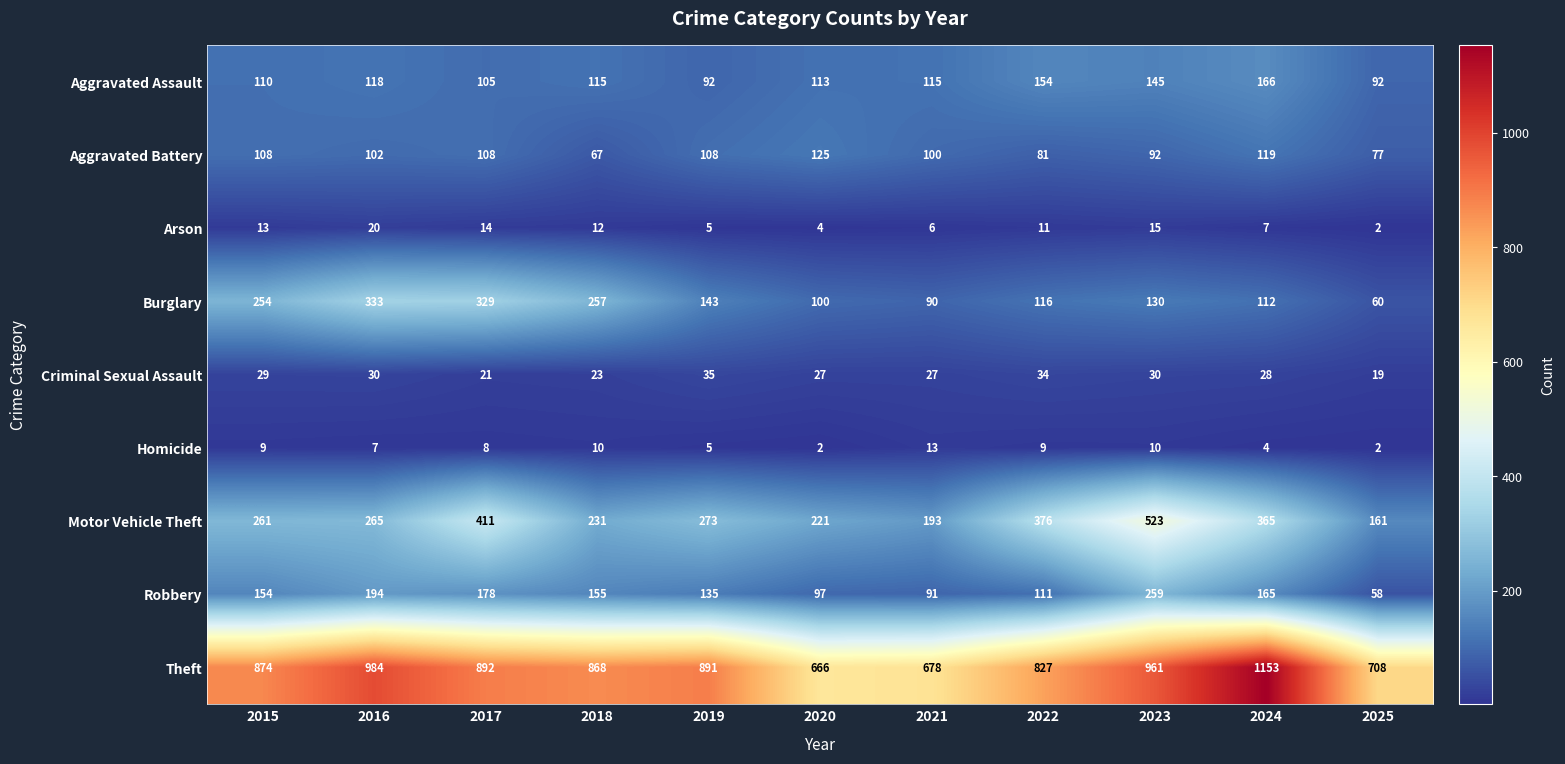

What is the difference between the second highest and second lowest values in the Robbery series?

103